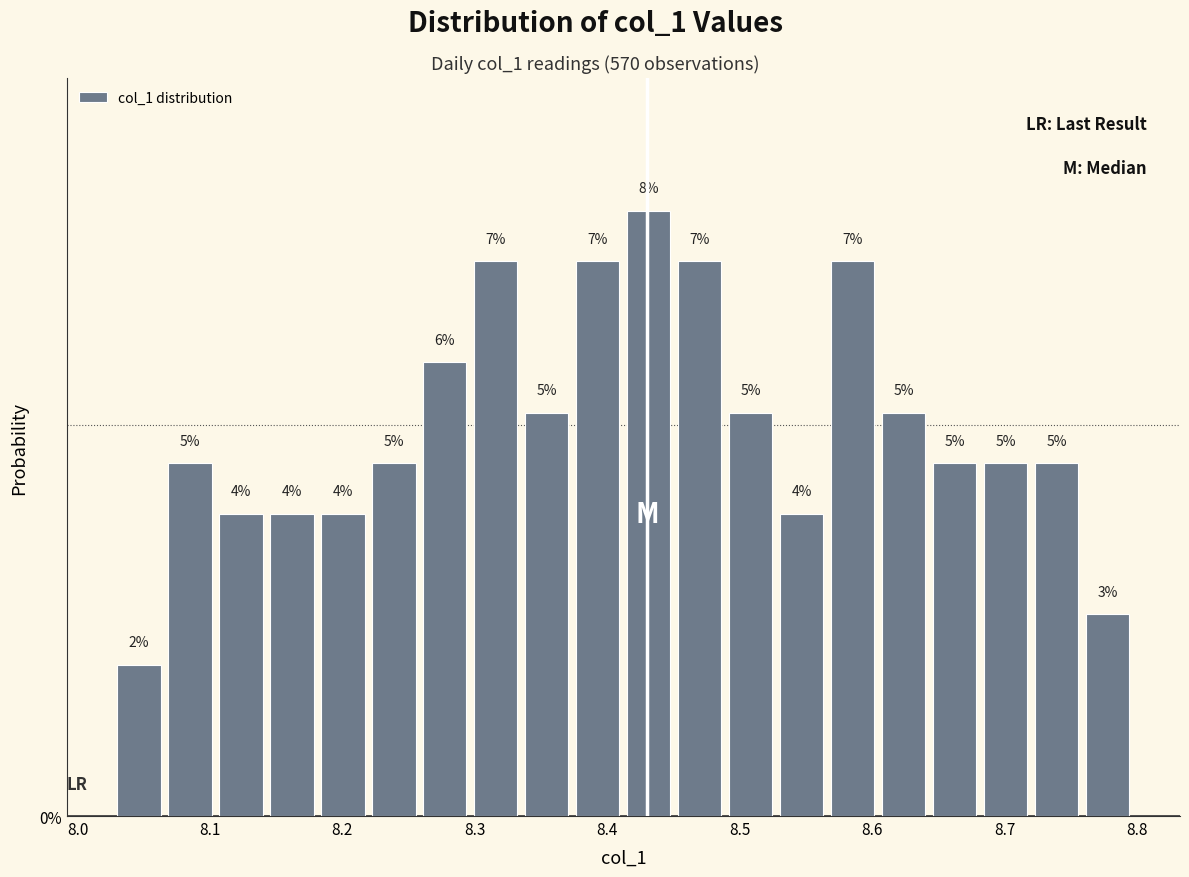

Around what value on the x-axis is the tallest bar? Give the approximate position of its centre, as read against the axis.

8.43